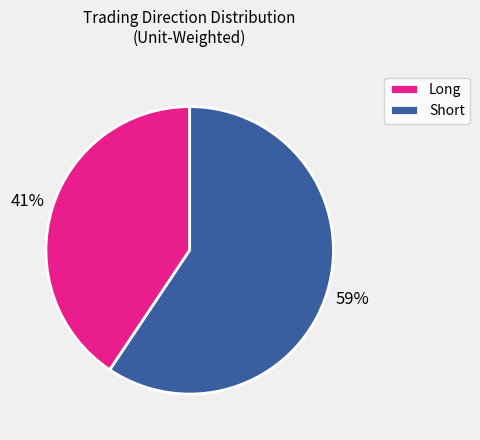

What is the largest slice in the pie chart?

Short